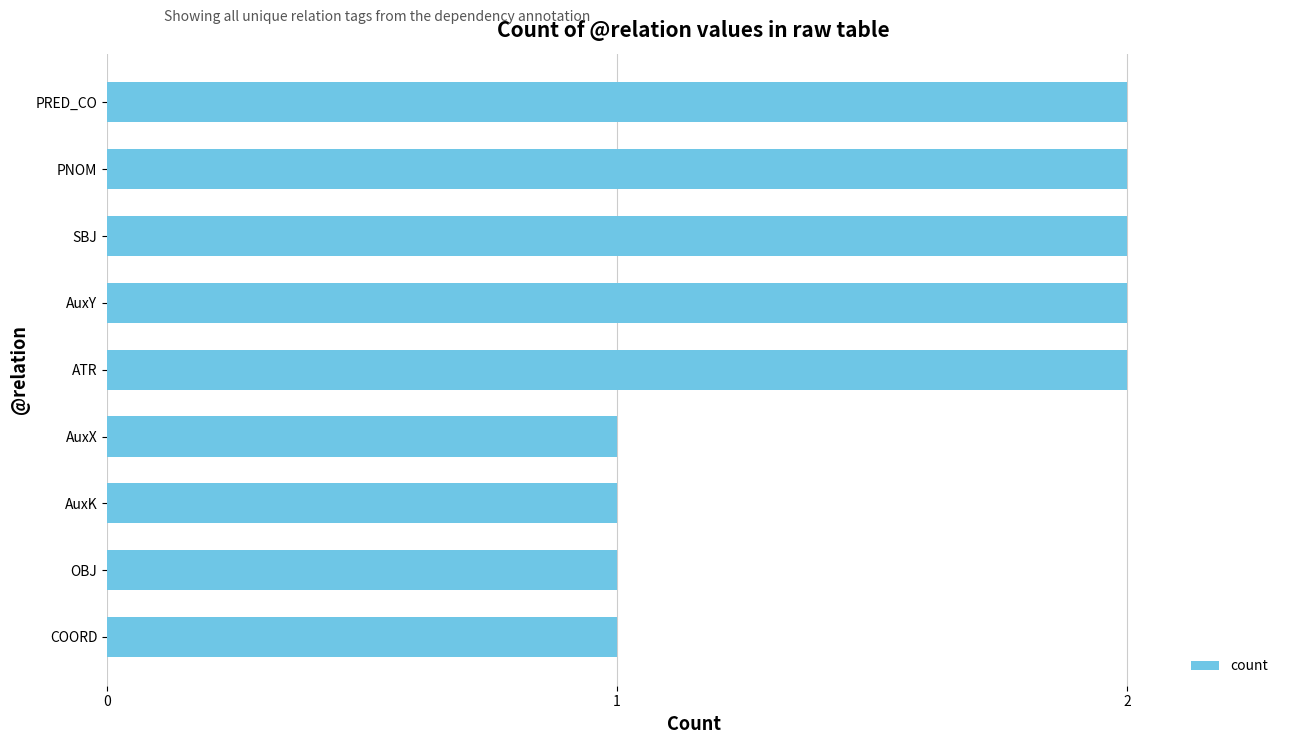

True or false: the data shows 1 at PNOM.

False